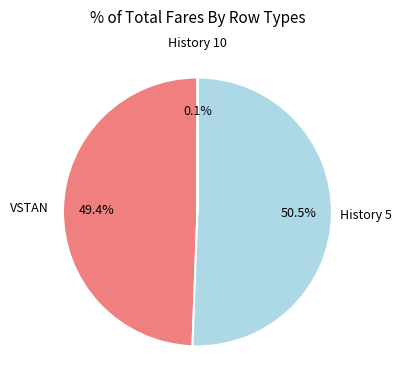

Does any single category account for the majority?

Yes